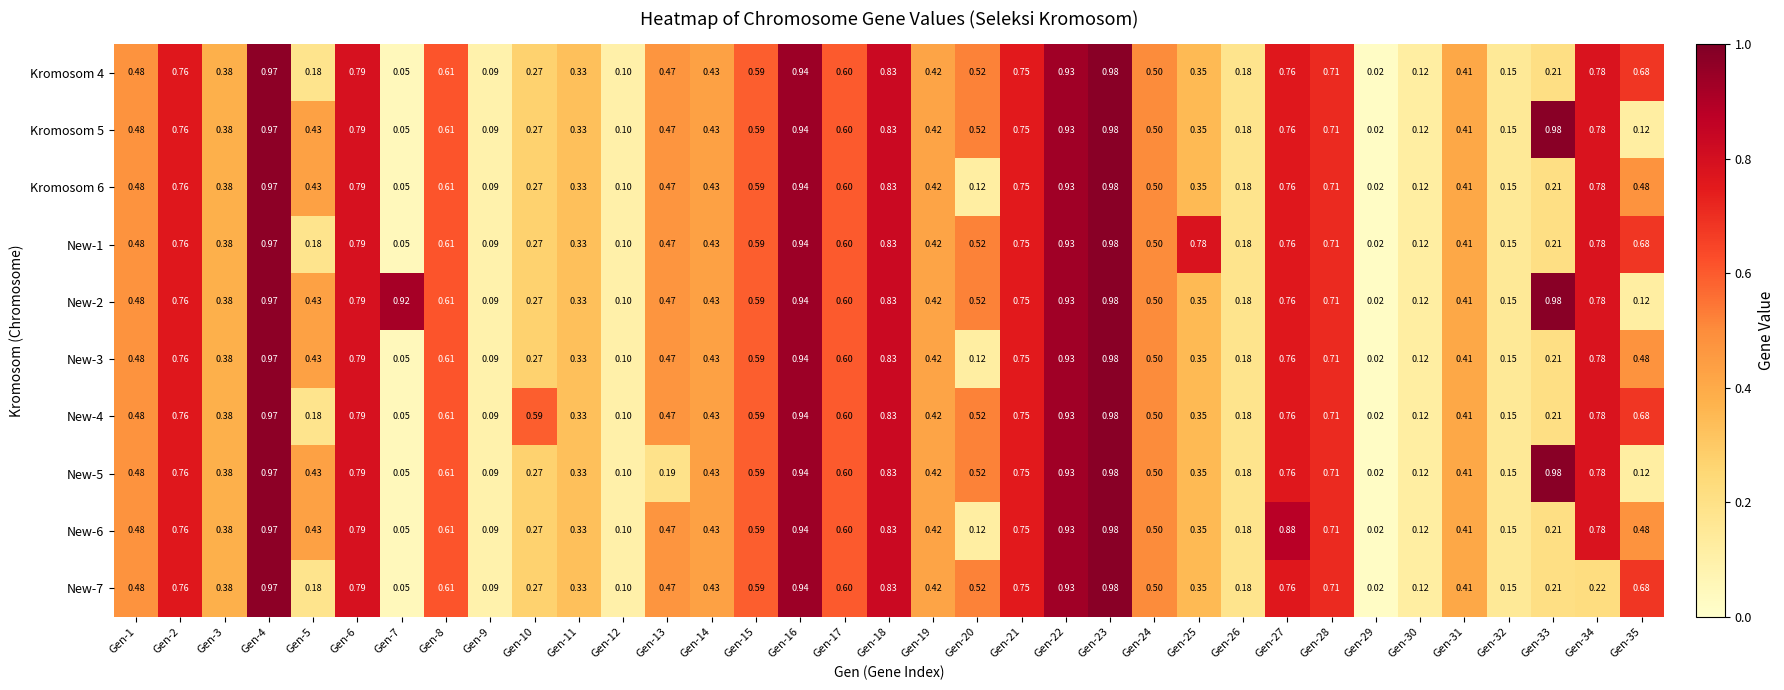

Is the value of New-2 at Gen-20 greater than the value of New-1 at Gen-30?

Yes